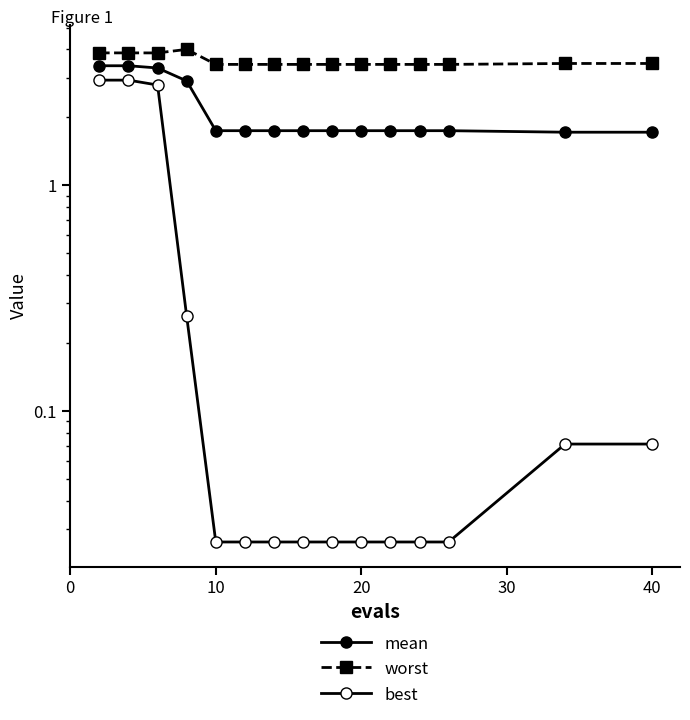

Reading left to right, extract all data points from this chart.

mean: 3.4	3.4	3.3	2.9	1.7	1.7	1.7	1.7	1.7	1.7	1.7	1.7	1.7	1.7	1.7
worst: 3.9	3.9	3.9	4.0	3.4	3.4	3.4	3.4	3.4	3.4	3.4	3.4	3.4	3.5	3.5
best: 2.9	2.9	2.8	0.3	0.0	0.0	0.0	0.0	0.0	0.0	0.0	0.0	0.0	0.1	0.1